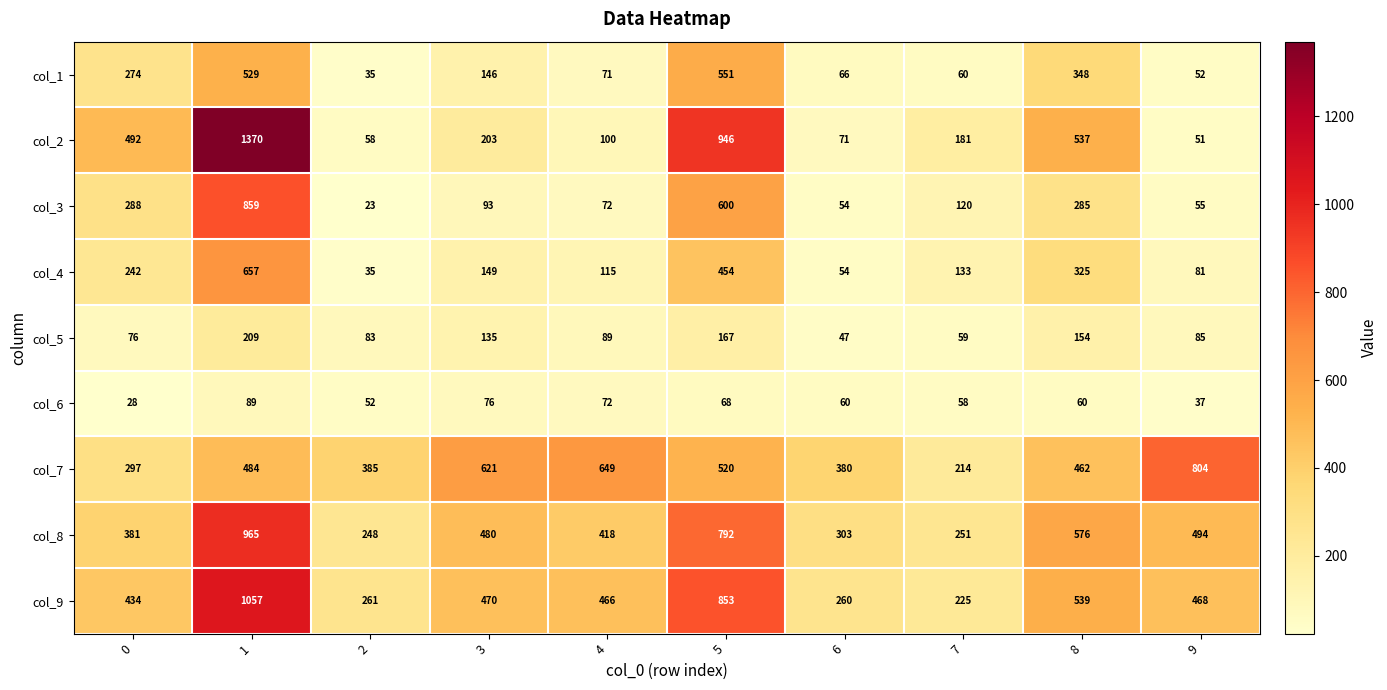

List the series in order of their peak value, highest first.

col_2, col_9, col_8, col_3, col_7, col_4, col_1, col_5, col_6